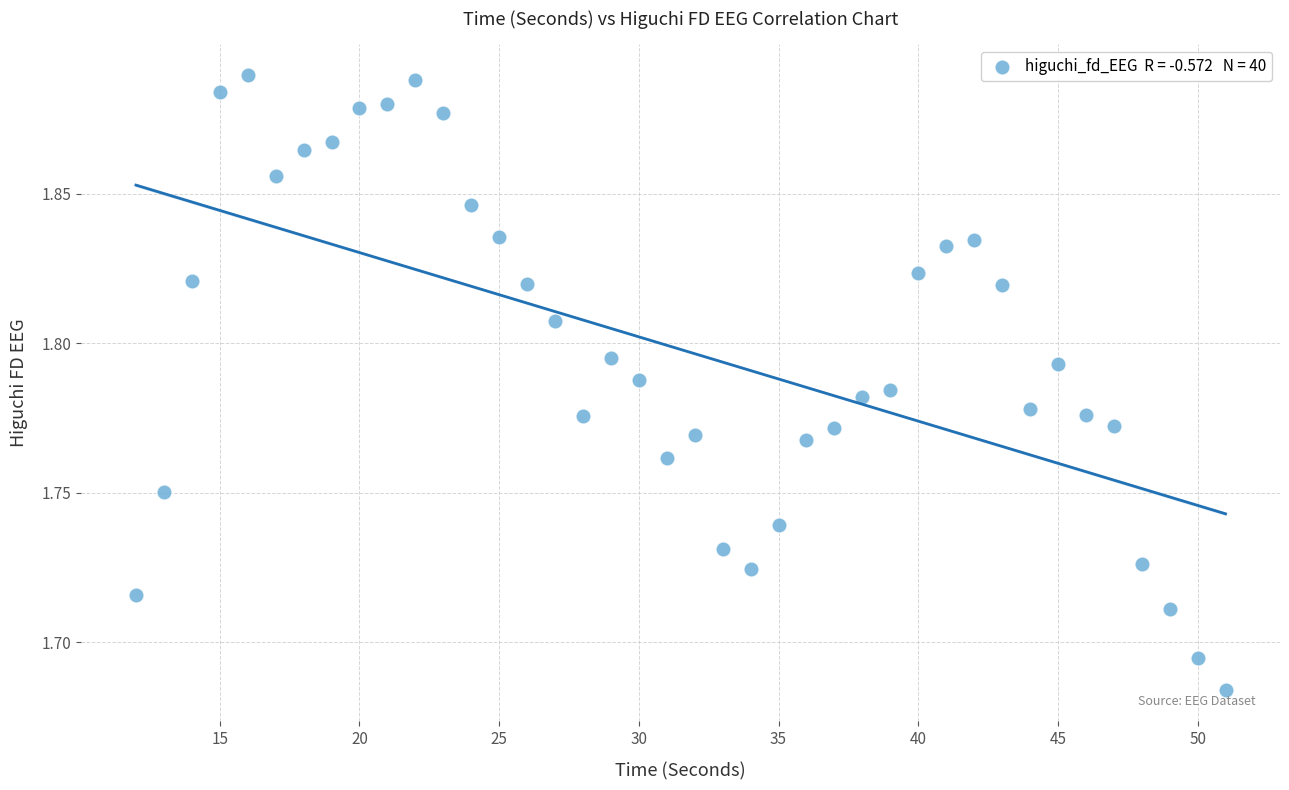

What is the range of X values (max minus min)?

39.0